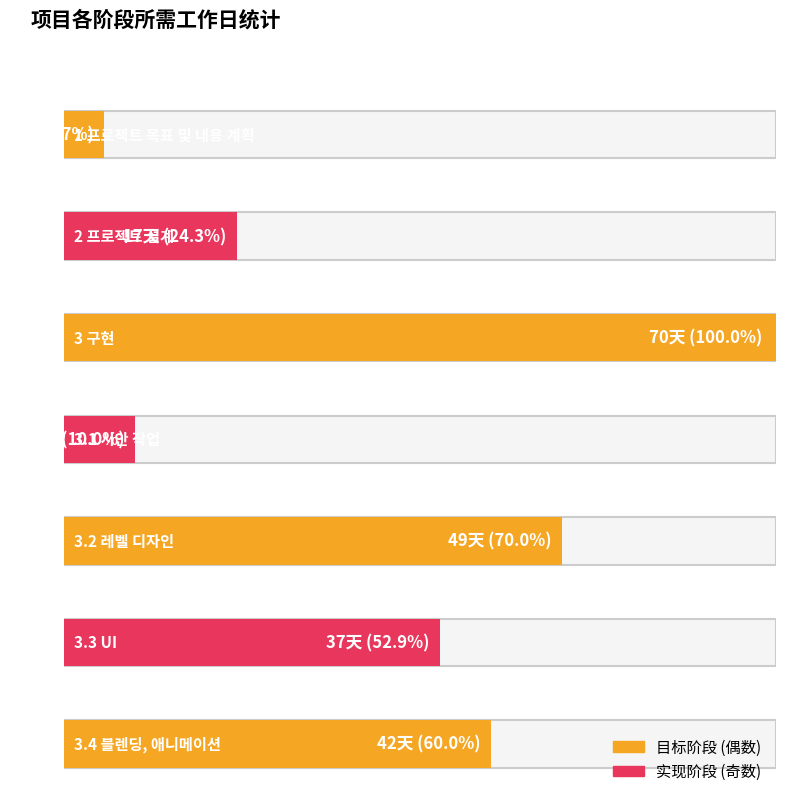

Where is 소요일 nearest to the value 37?

3.3 UI